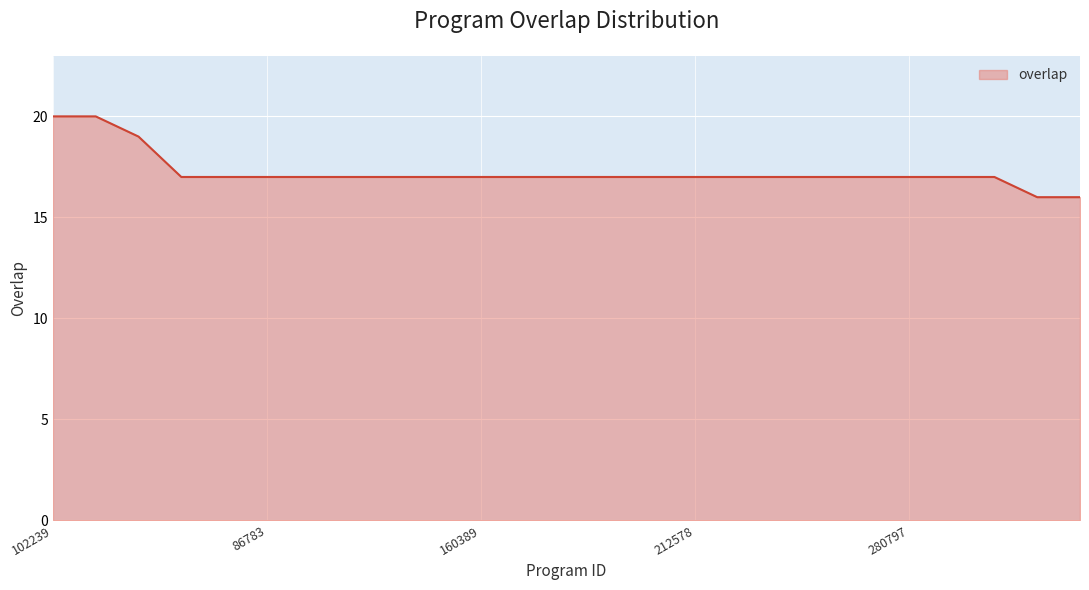

What is the difference between the maximum and minimum values?

4